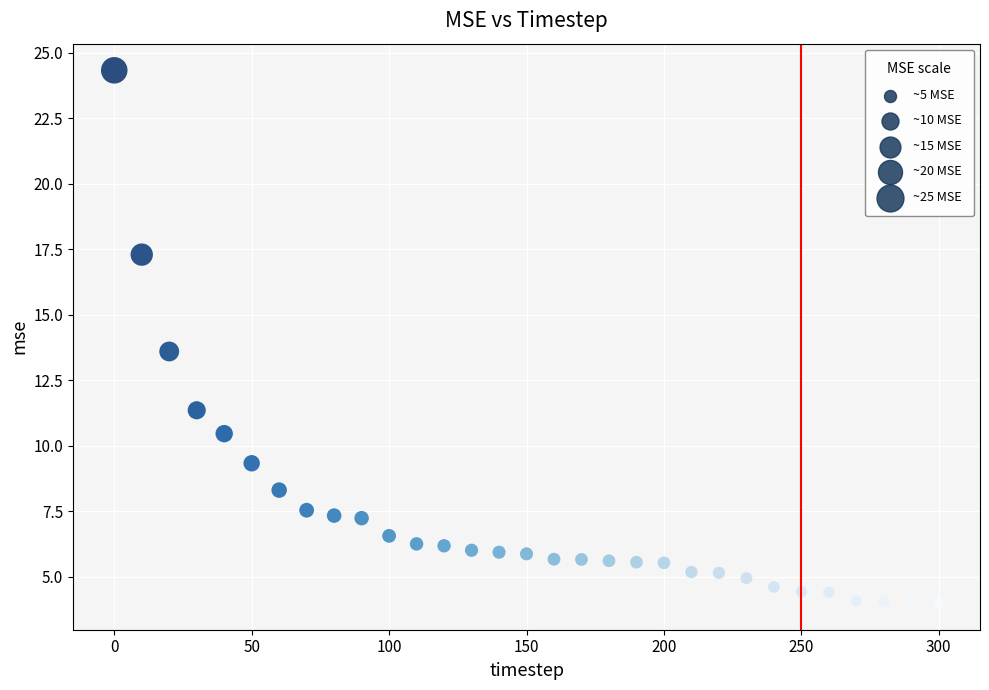

What is the range of Y values (max minus min)?

20.3